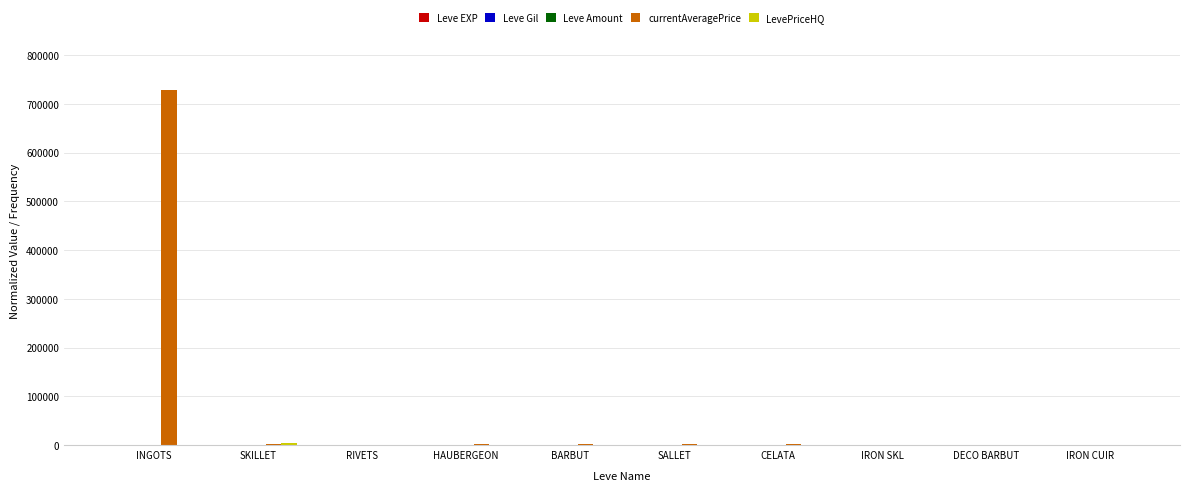

Count the number of data series in this chart.

5